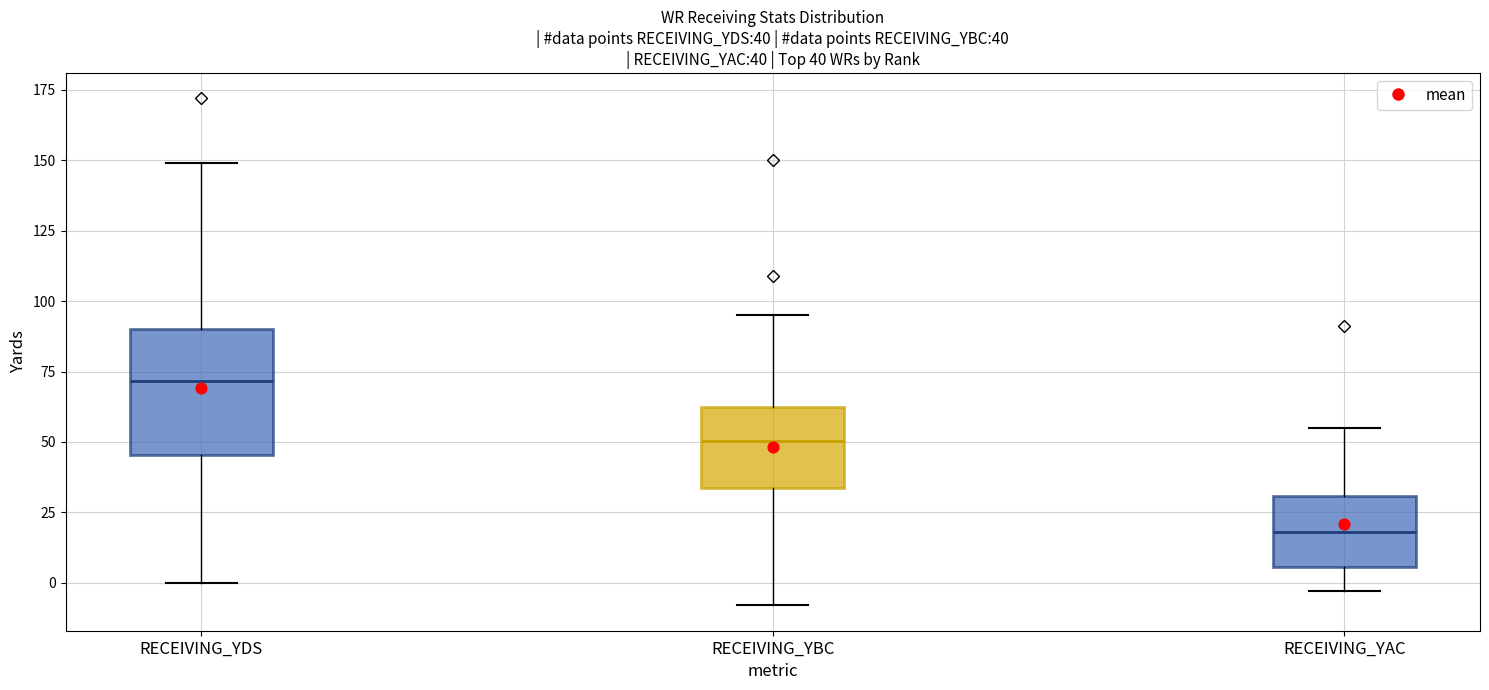

Which box is the tallest, from its lower edge to its upper edge?

RECEIVING_YDS